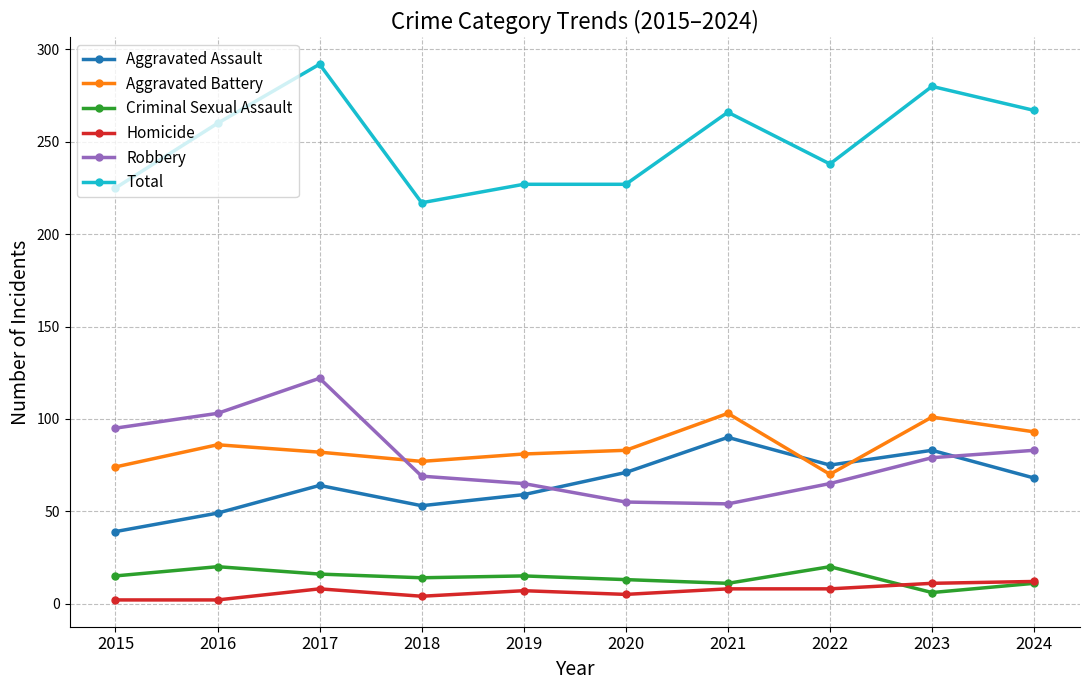

At which label does Aggravated Assault reach its minimum?

2015